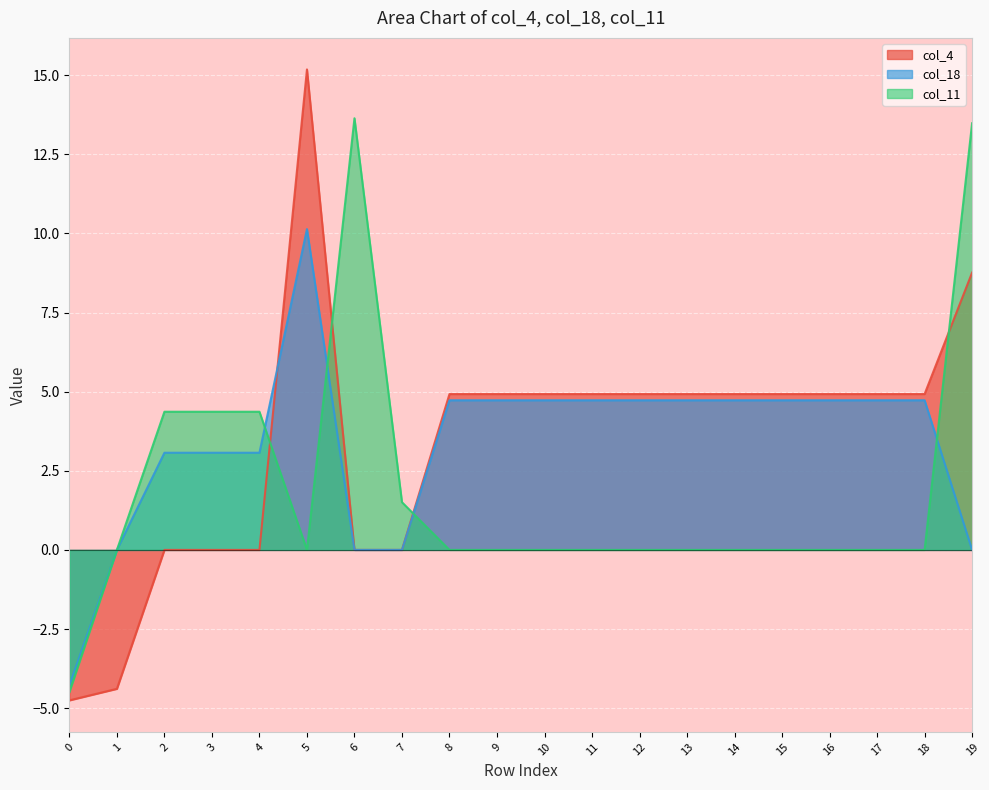

What is the lowest value of the col_11 series?

-4.5